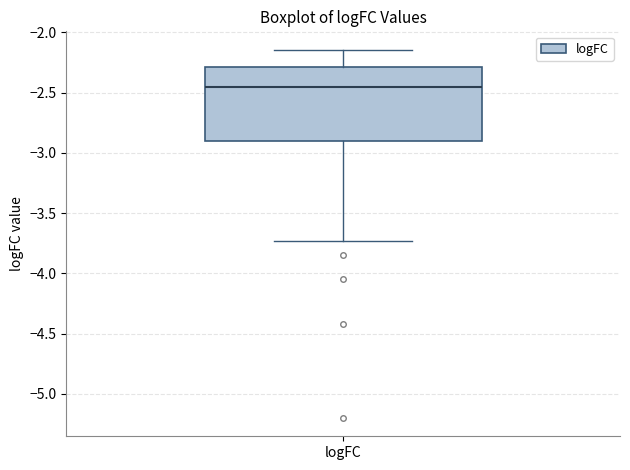

Transcribe this box plot: give where the median line is, the range the box spans, and where the two whiskers end, as read against the y-axis. The values are not printed on the chart, so give them approximately, as read against the axis.

median -2.45, box -2.90 to -2.30, whiskers -3.75 to -2.15